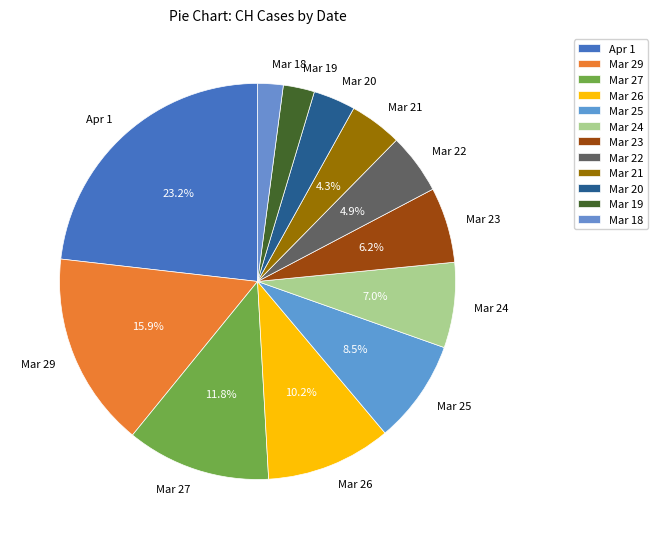

What portion of the pie excludes Mar 25?

91.5%